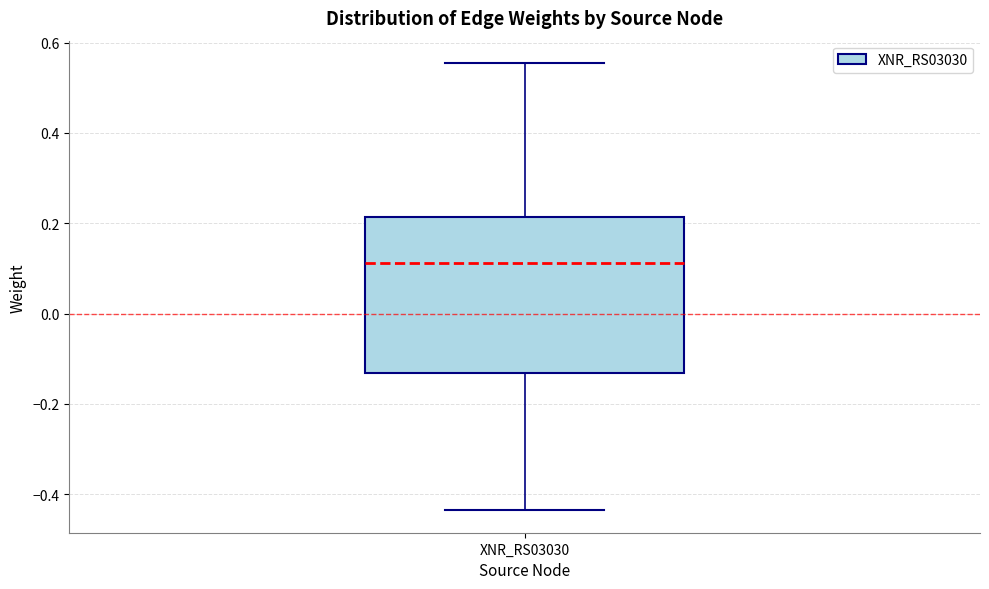

Transcribe this box plot: give where the median line is, the range the box spans, and where the two whiskers end, as read against the y-axis. The values are not printed on the chart, so give them approximately, as read against the axis.

median 0.12, box -0.14 to 0.22, whiskers -0.44 to 0.56